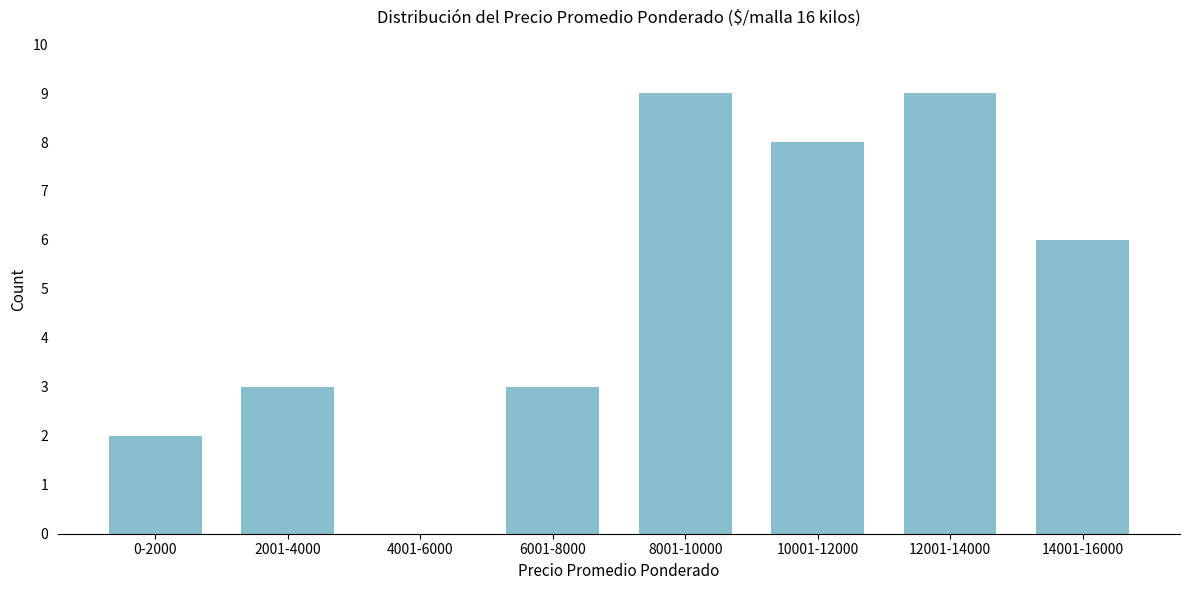

Reading left to right, transcribe all the data shown in this chart.

0-2000=2	2001-4000=3	4001-6000=0	6001-8000=3	8001-10000=9	10001-12000=8	12001-14000=9	14001-16000=6